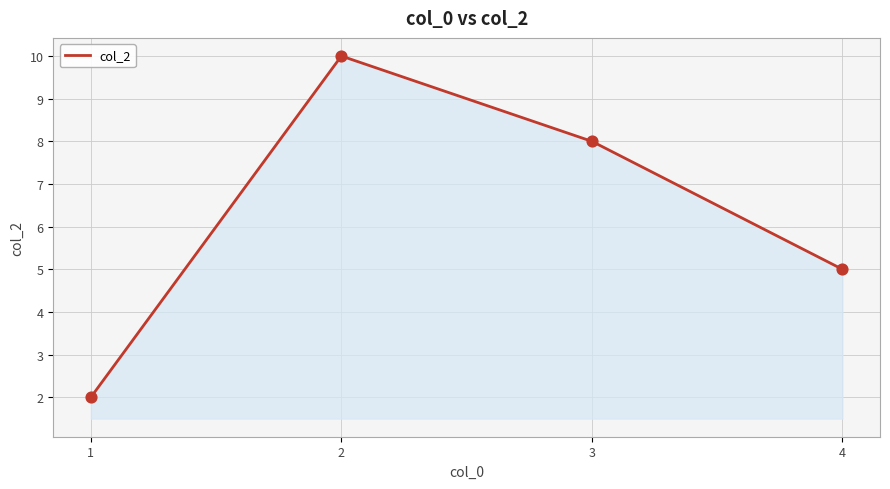

What is the ratio of the value at 3 to the value at 1?

4.0